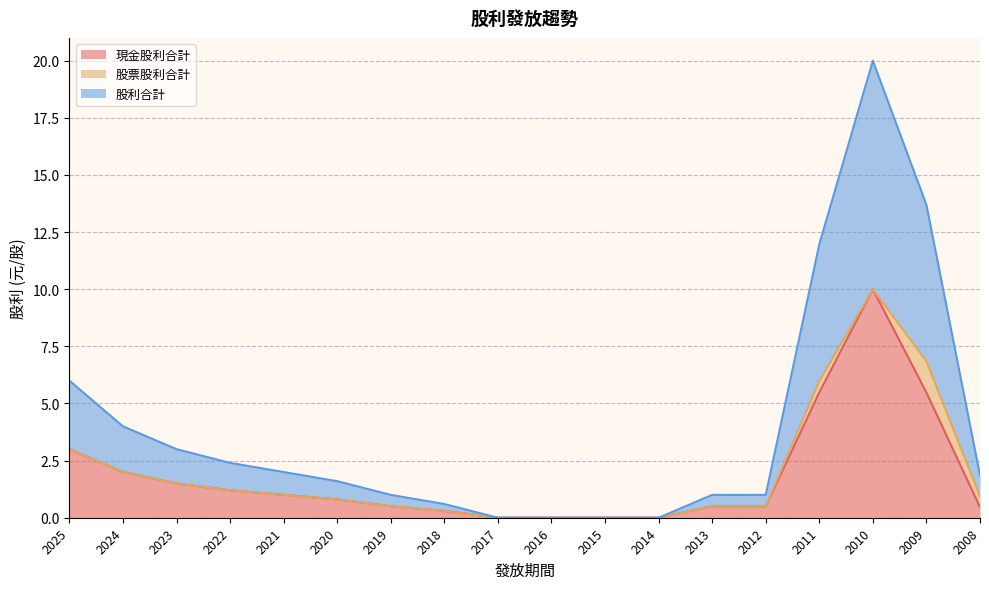

How many categories are shown in the chart?

18